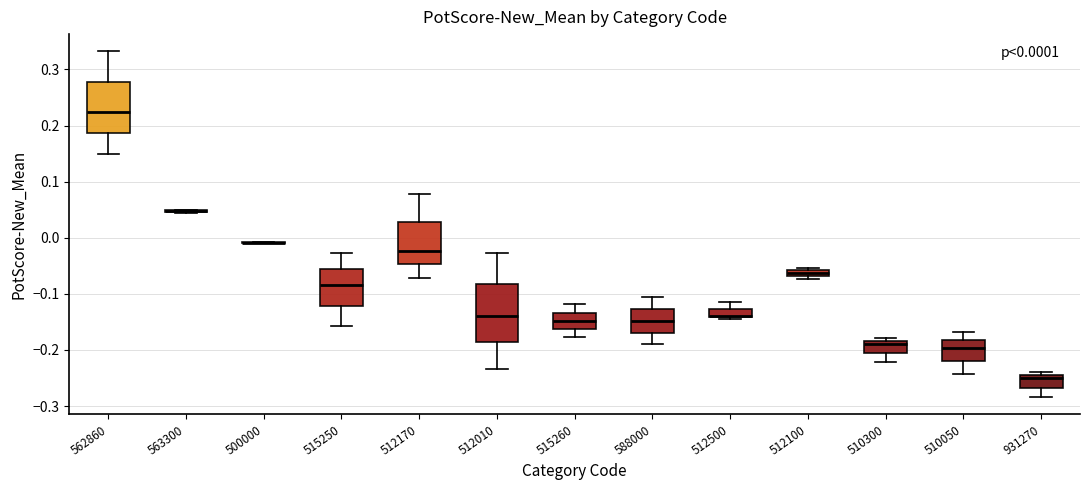

Which box is the tallest, from its lower edge to its upper edge?

512010